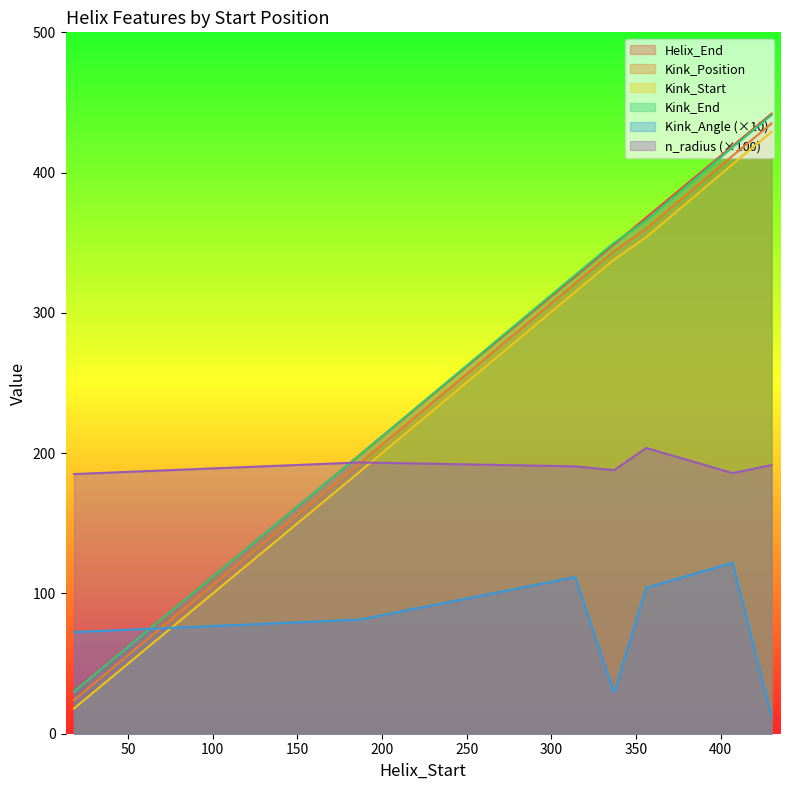

At 314, list the series in order from smallest to largest.

Kink_Angle, n_radius, Kink_Start, Kink_Position, Helix_End, Kink_End